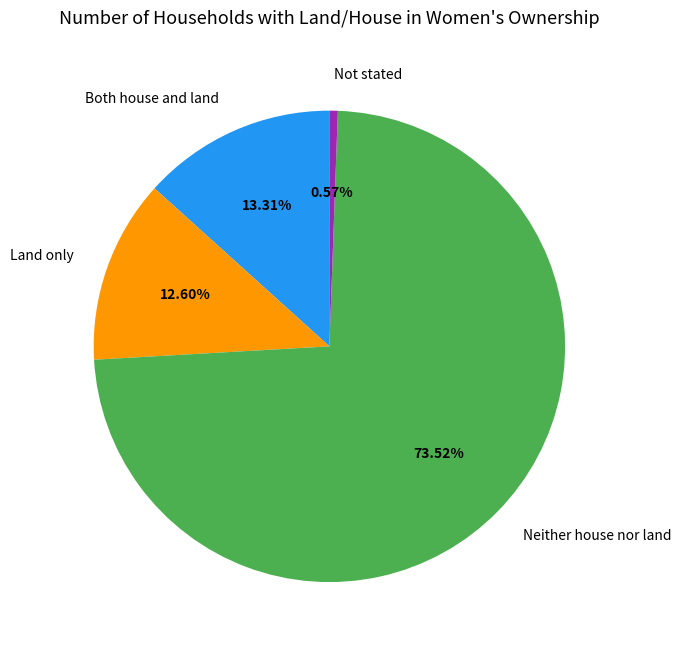

Combined, what portion of the pie is Not stated and Both house and land?

13.9%